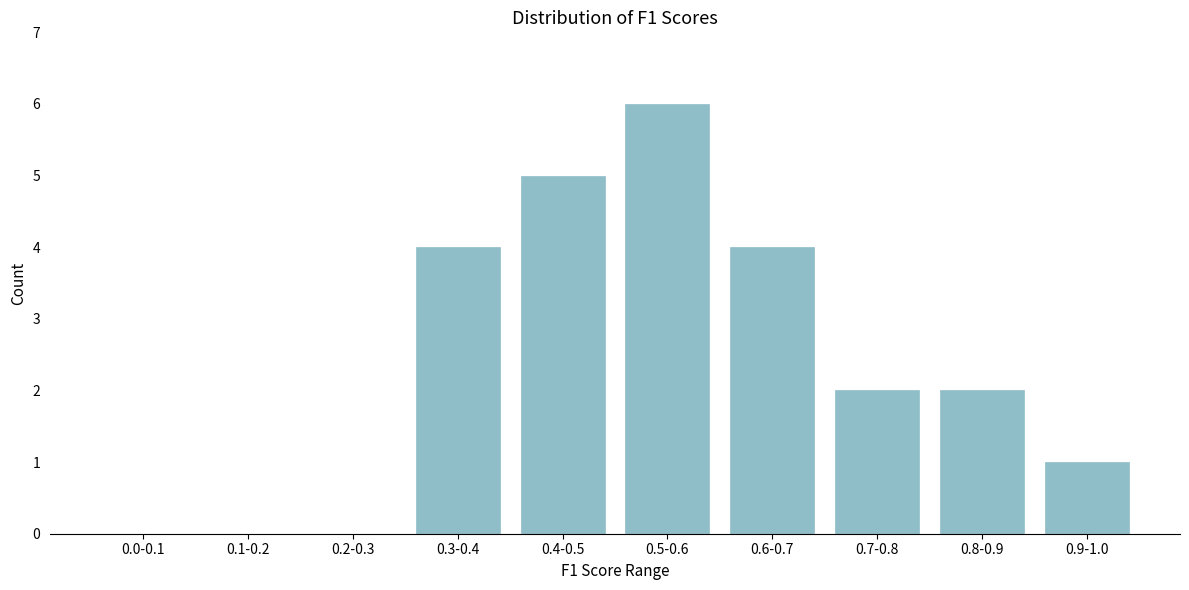

Reading left to right, list all the values displayed in this chart.

0.0-0.1=0	0.1-0.2=0	0.2-0.3=0	0.3-0.4=4	0.4-0.5=5	0.5-0.6=6	0.6-0.7=4	0.7-0.8=2	0.8-0.9=2	0.9-1.0=1